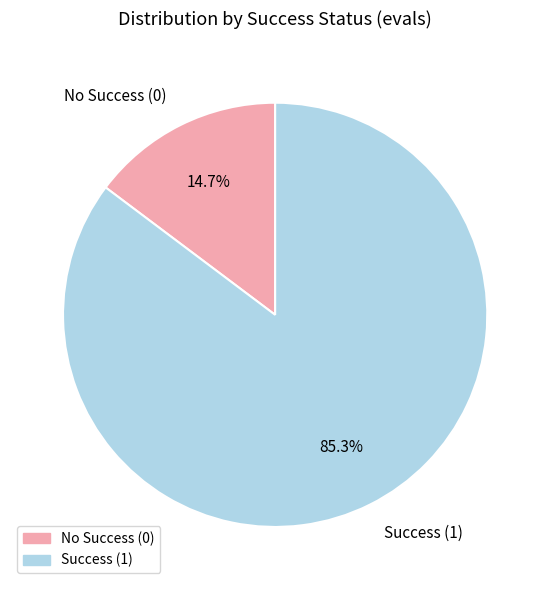

Between Success (1) and No Success (0), which is larger?

Success (1)